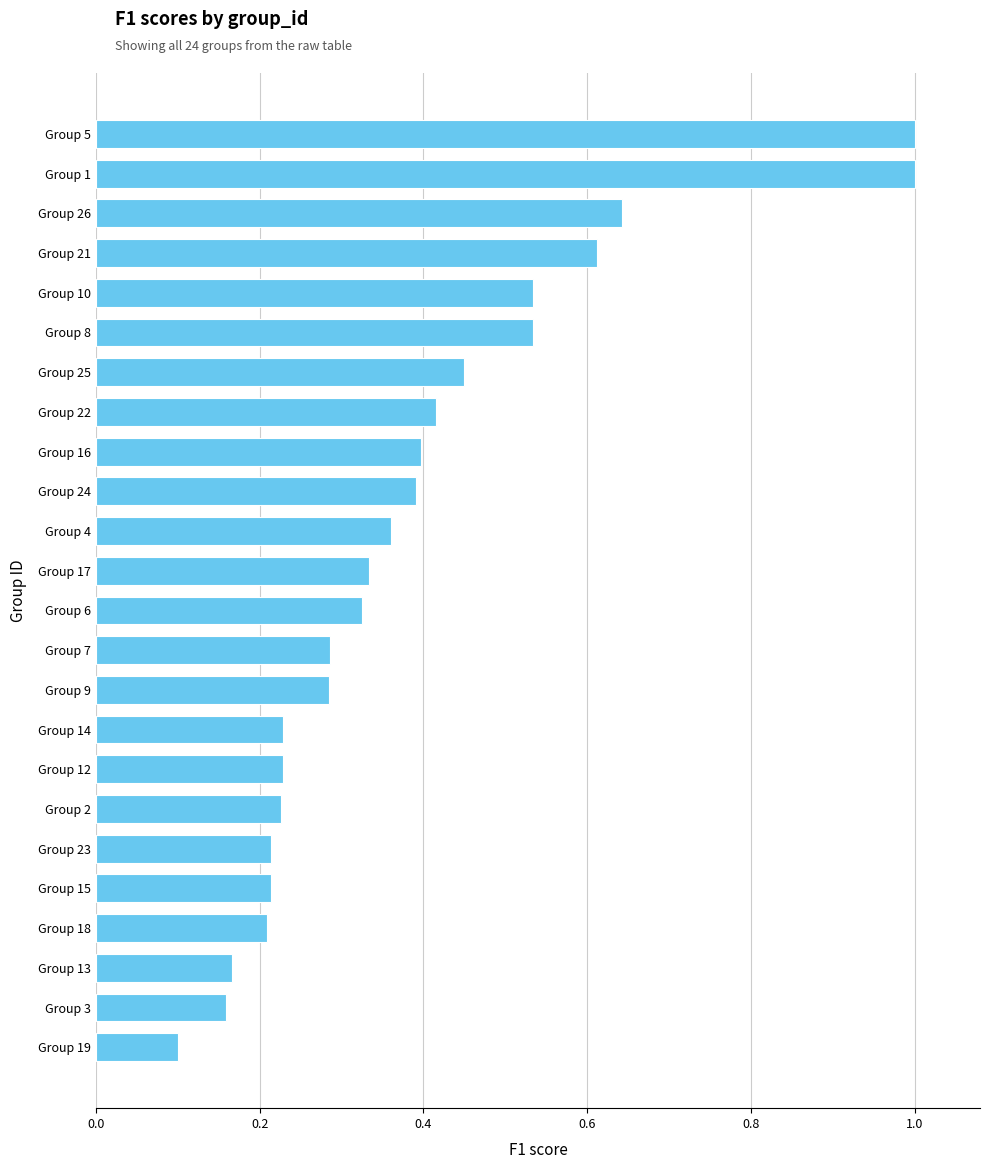

What is the maximum value shown in the chart?

1.0